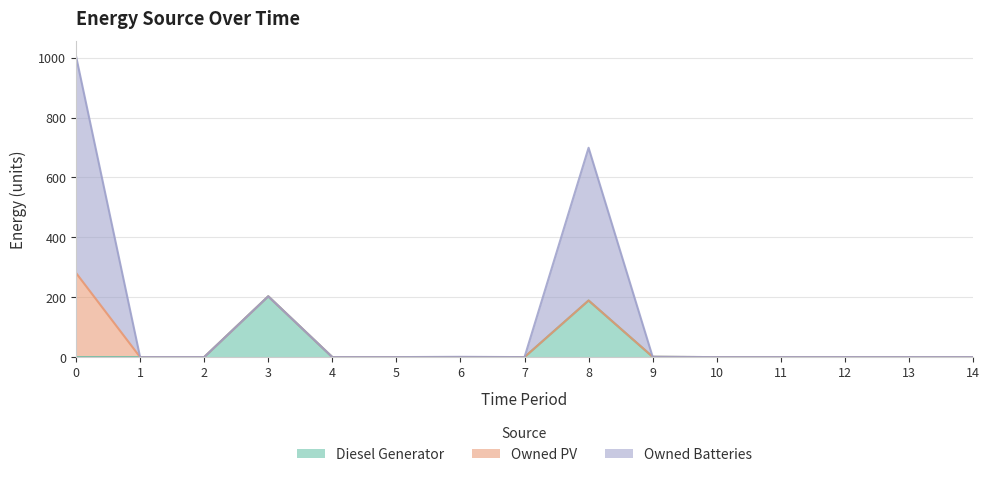

What is the maximum value for Diesel Generator?

203